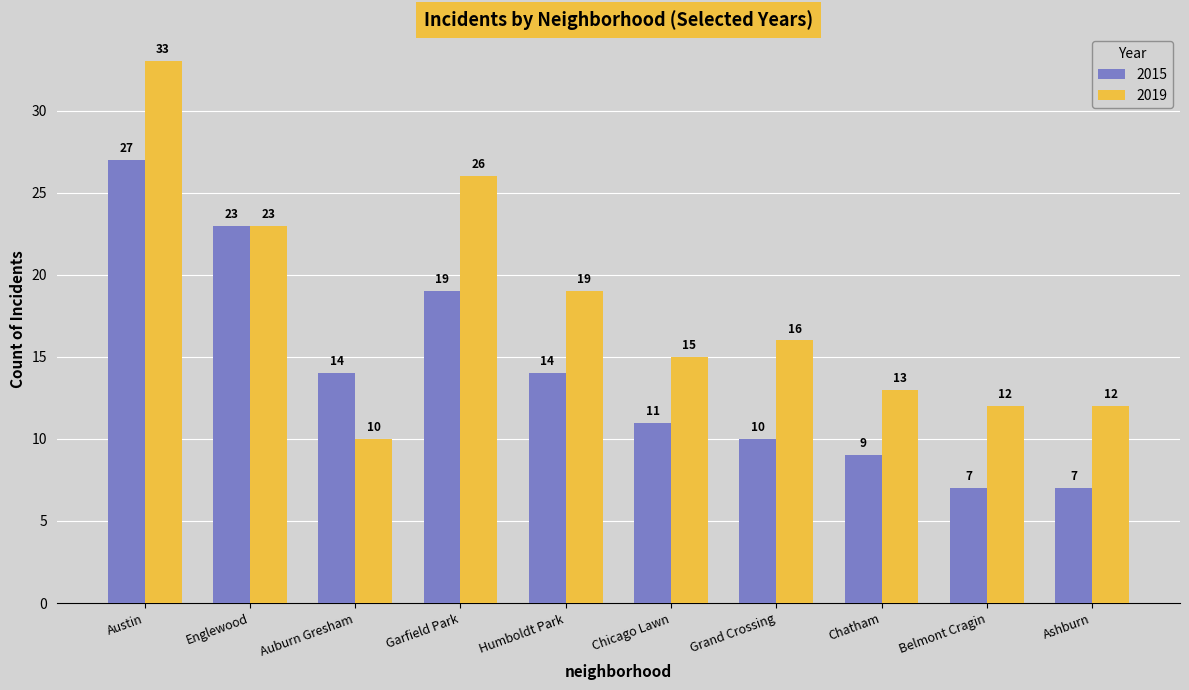

What is the difference between the maximum and minimum values in the 2015 series?

20